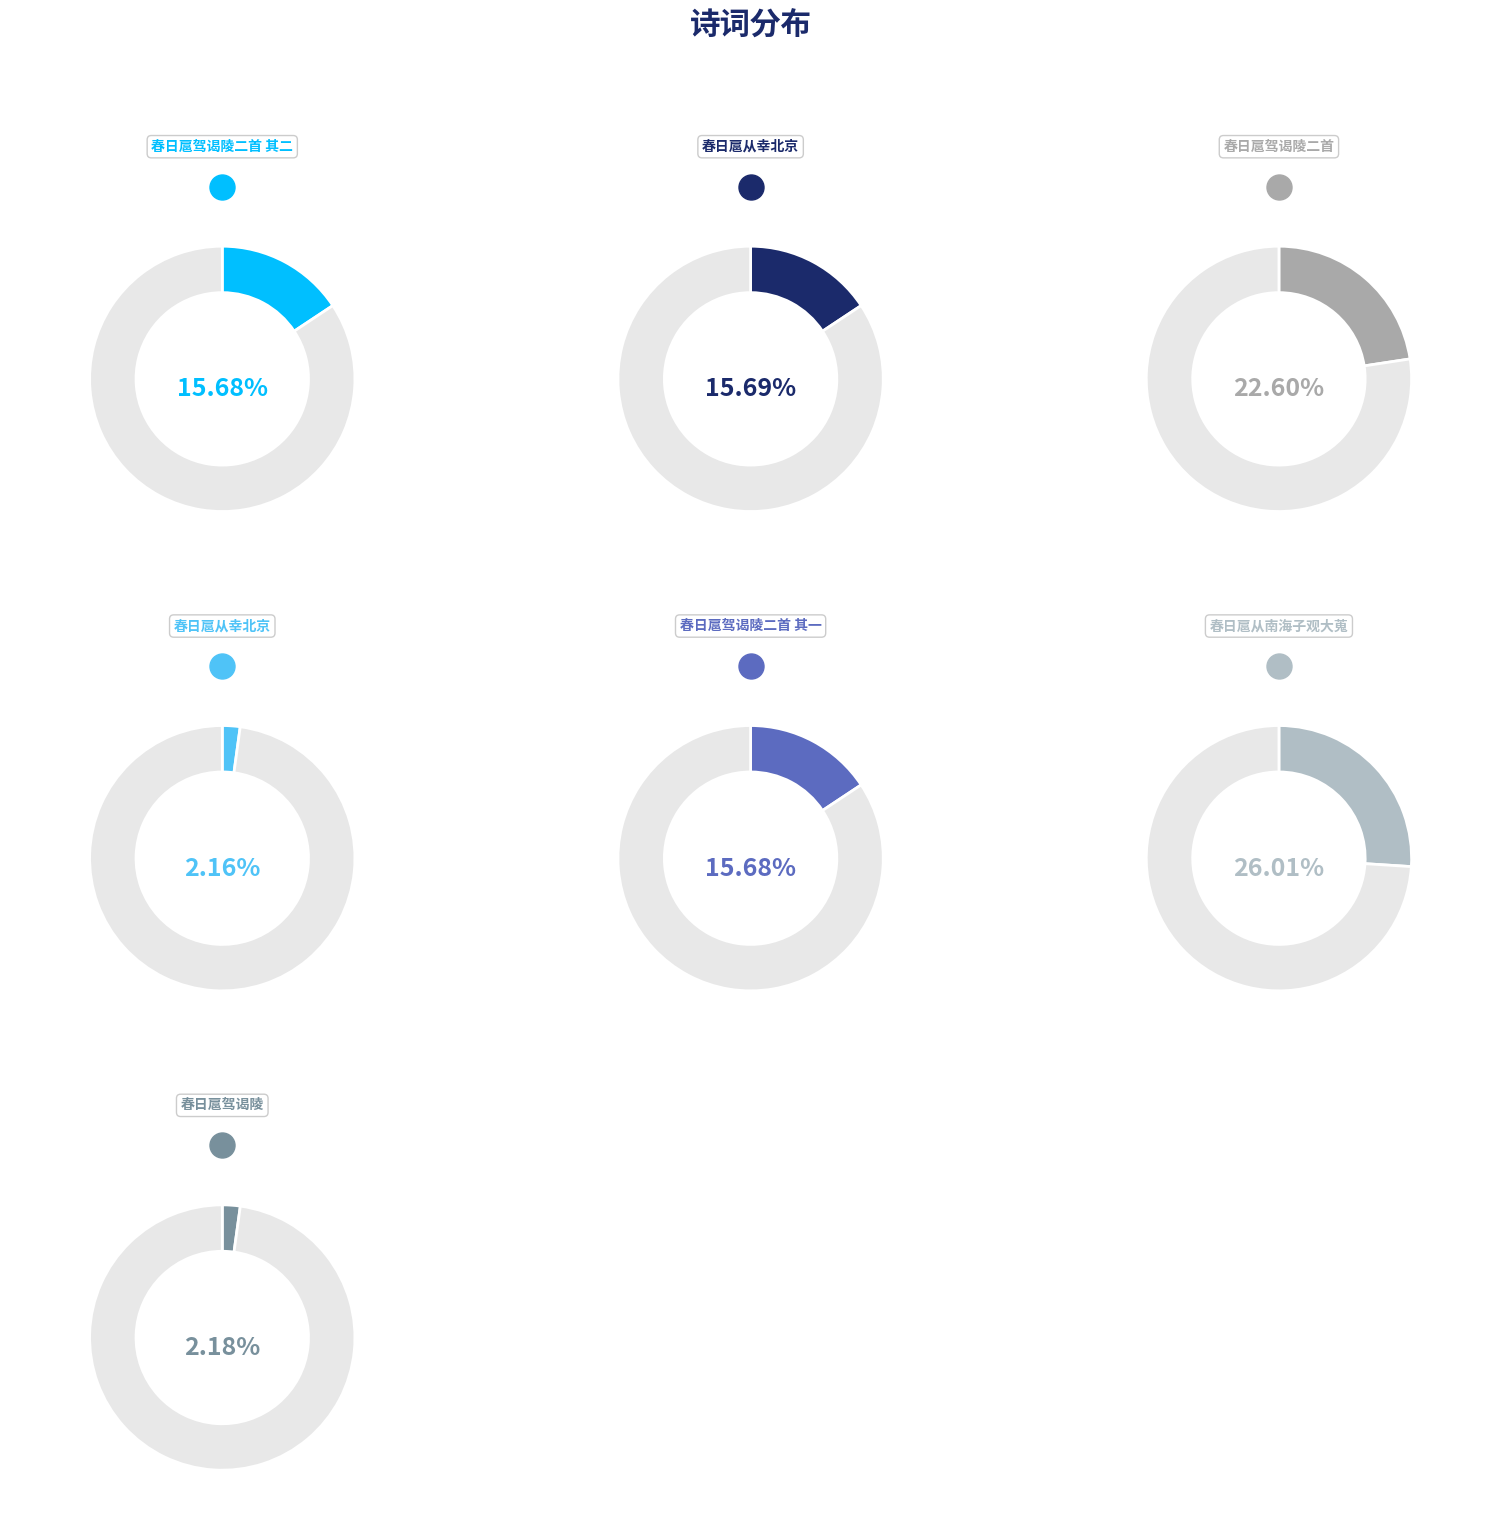

To the nearest percent, what is the difference between the 春日扈从幸北京 and 春日扈从南海子观大蒐 slice percentages?

10%